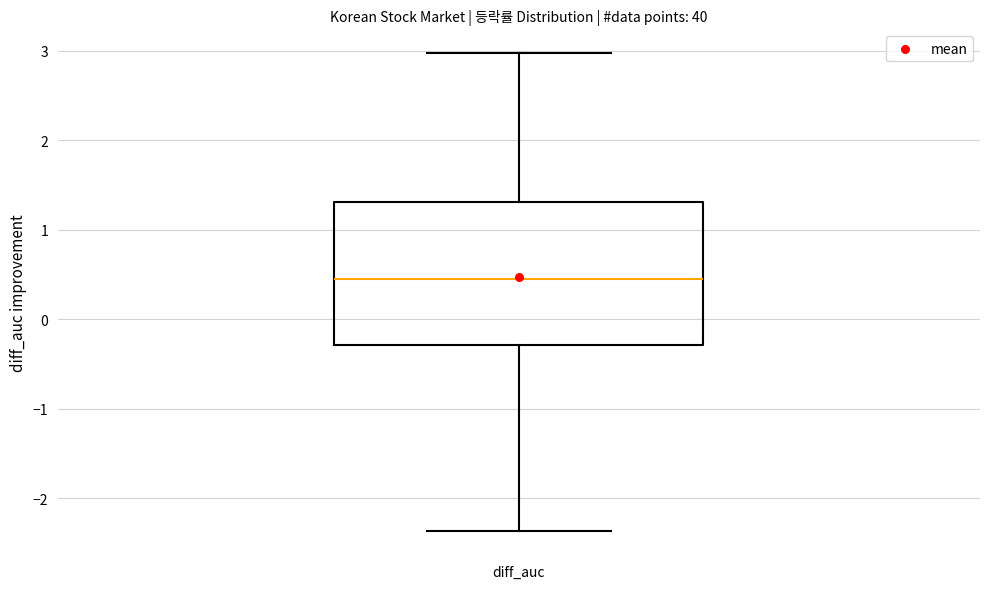

Read this box plot against the y-axis: the position of the median line, the range covered by the box, and the ends of both whiskers. The values are not printed on the chart, so give them approximately, as read against the axis.

median 0.5, box -0.3 to 1.3, whiskers -2.4 to 3.0